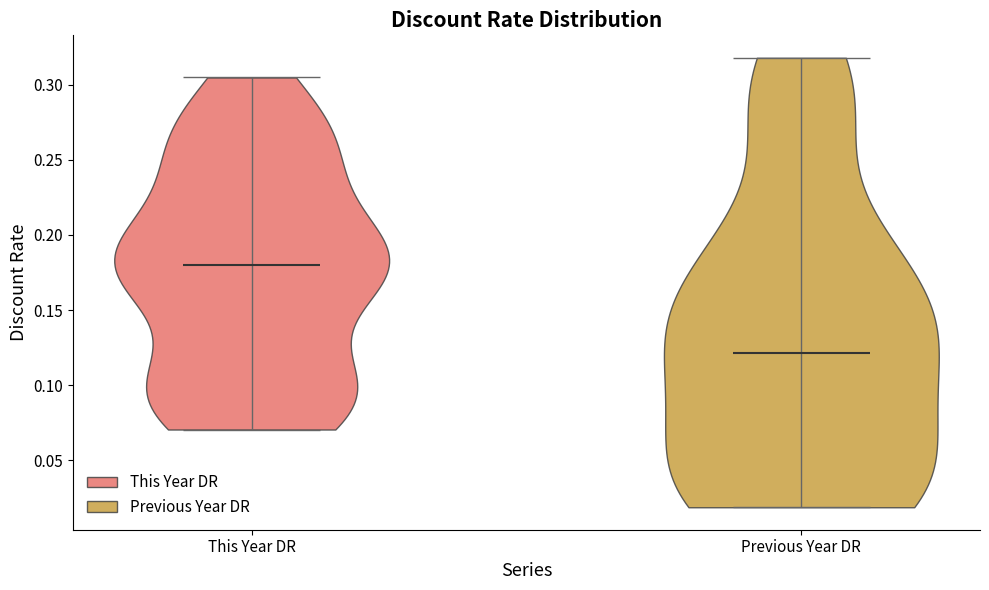

Which violin has the highest median line?

This Year DR